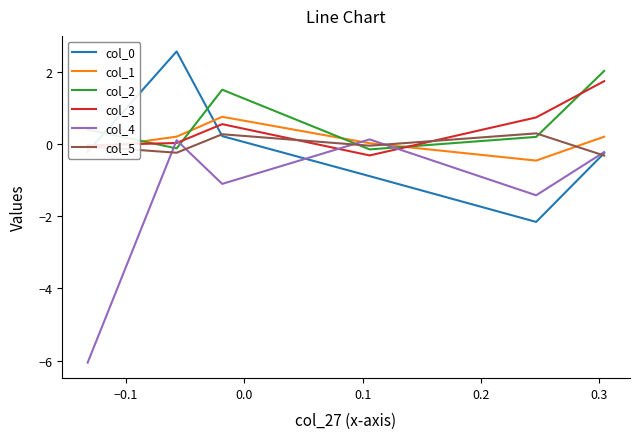

Which series has the largest range (max minus min)?

col_4